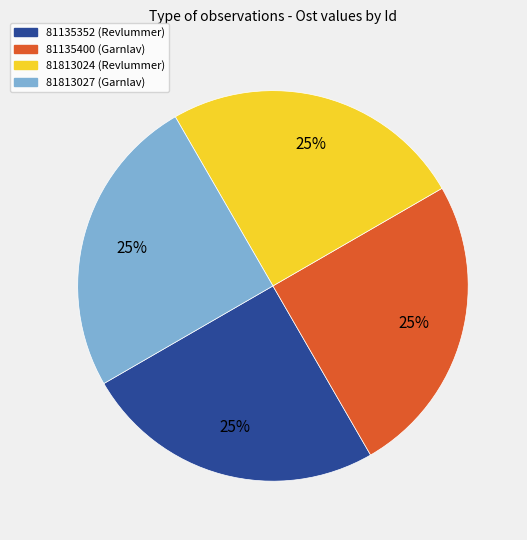

What percentage is the 81135400 slice, to the nearest percent?

25%